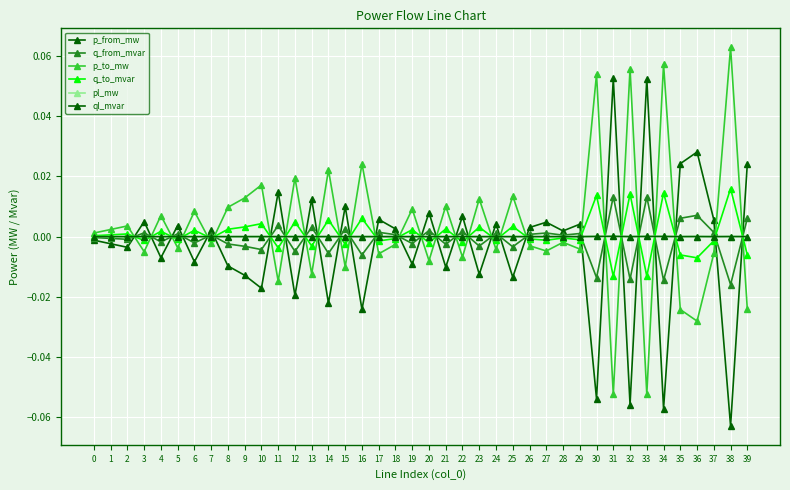

Is this an area chart (filled region under the line)?

No